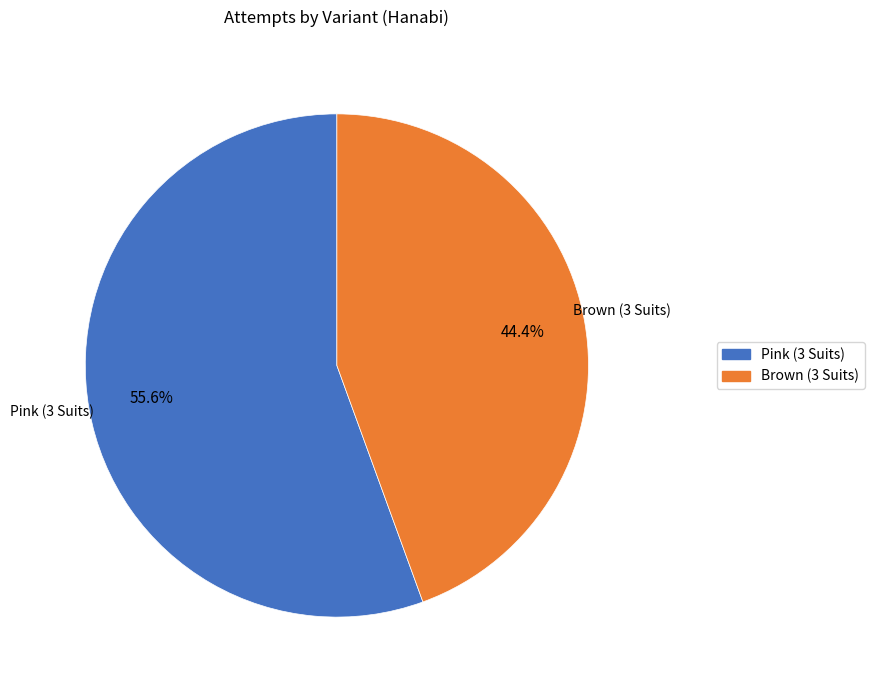

Between Pink (3 Suits) and Brown (3 Suits), which is larger?

Pink (3 Suits)